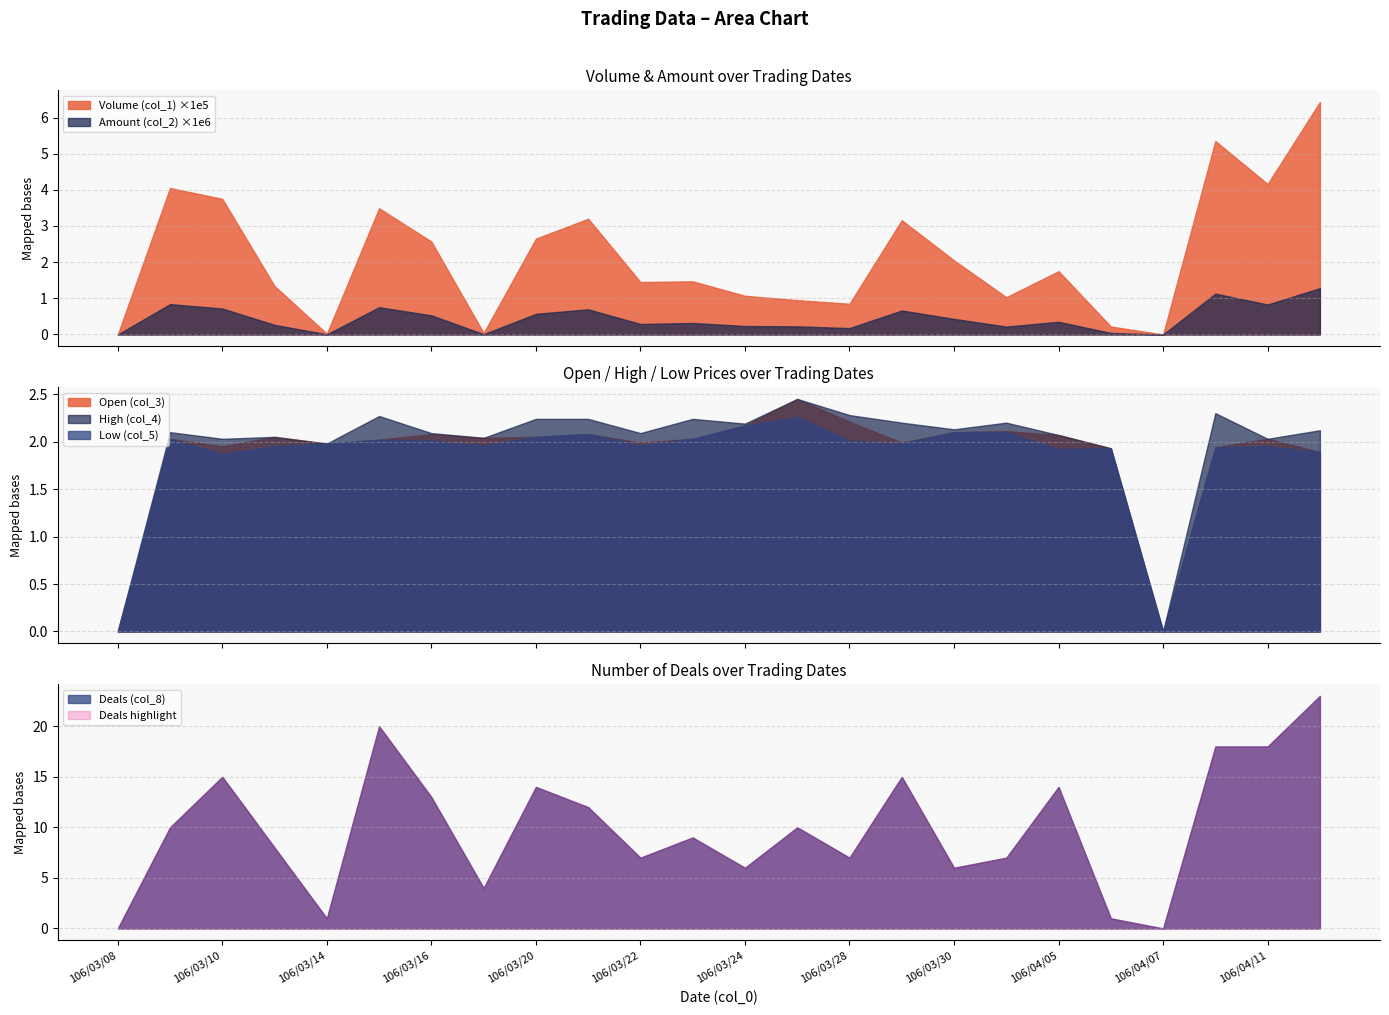

How many data points does each series have?

24